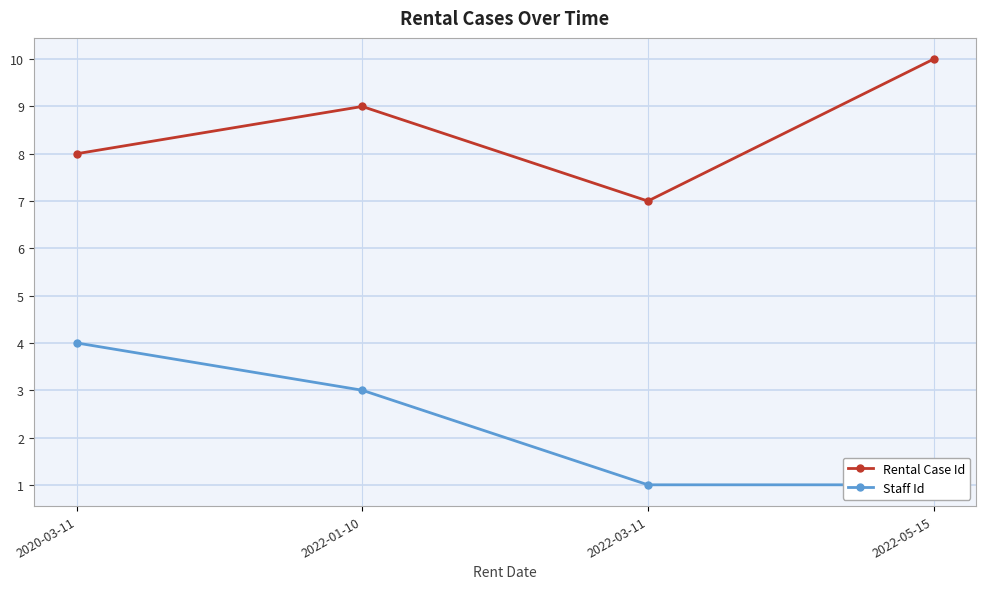

How many lines are shown in the chart?

2